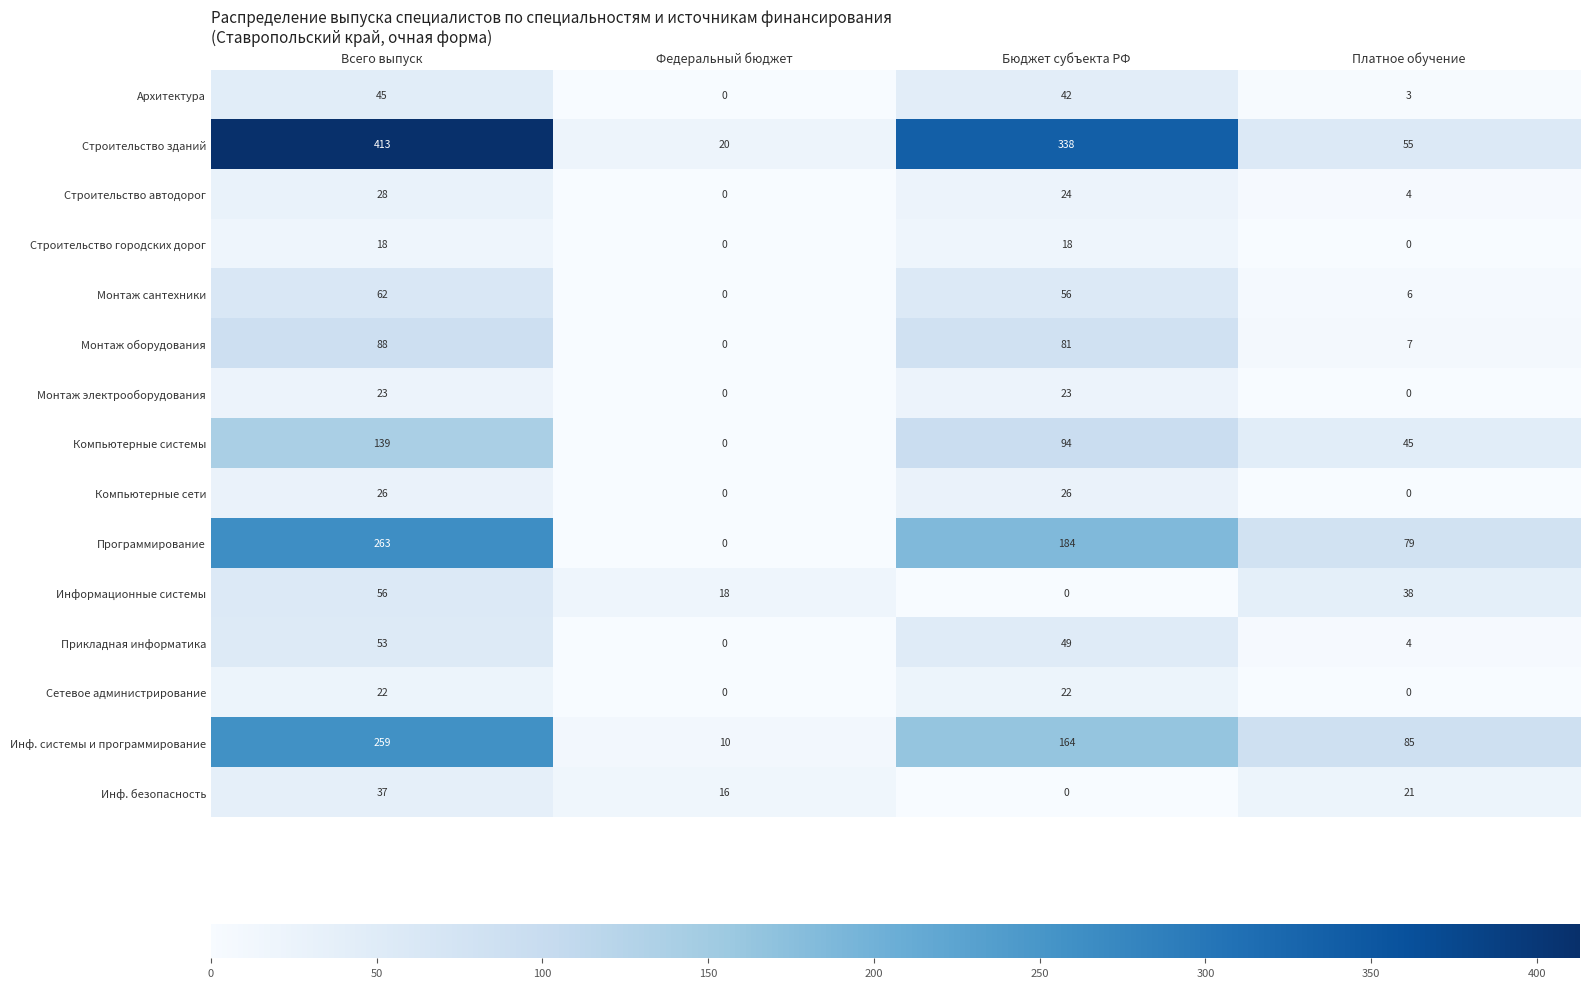

Is it true that Монтаж сантехники equals 4 at Платное обучение?

False